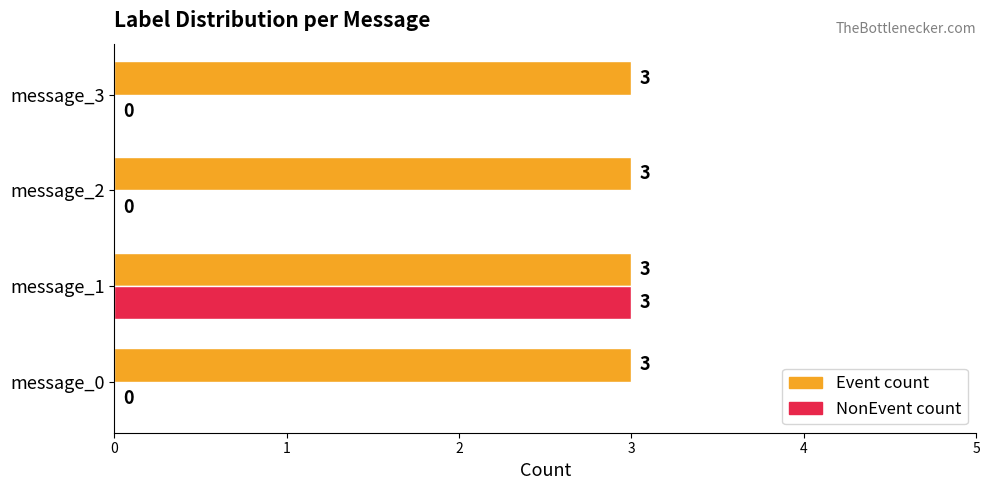

Which category has the highest value in the NonEvent count series?

message_1